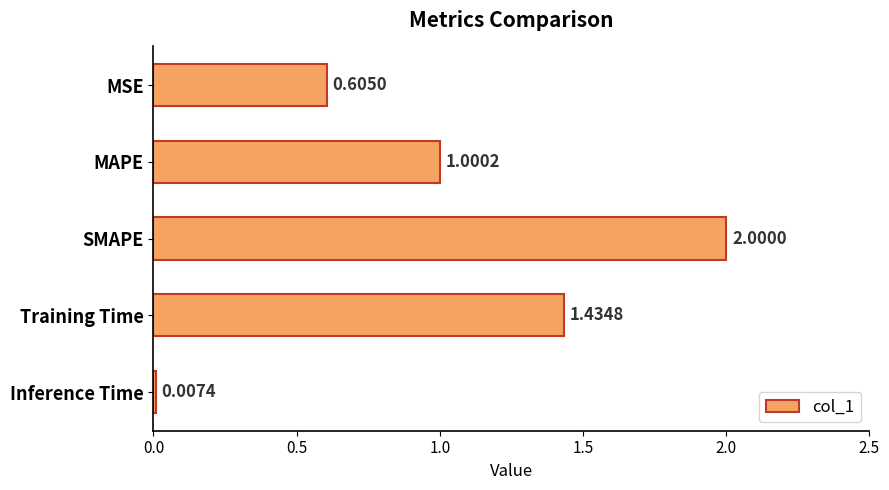

How many data points does each series have?

5